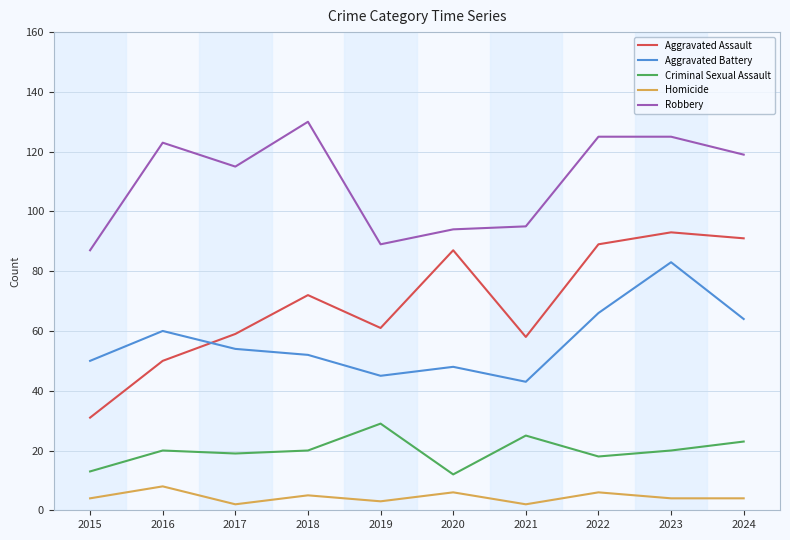

Read the Homicide value at 2017.

2